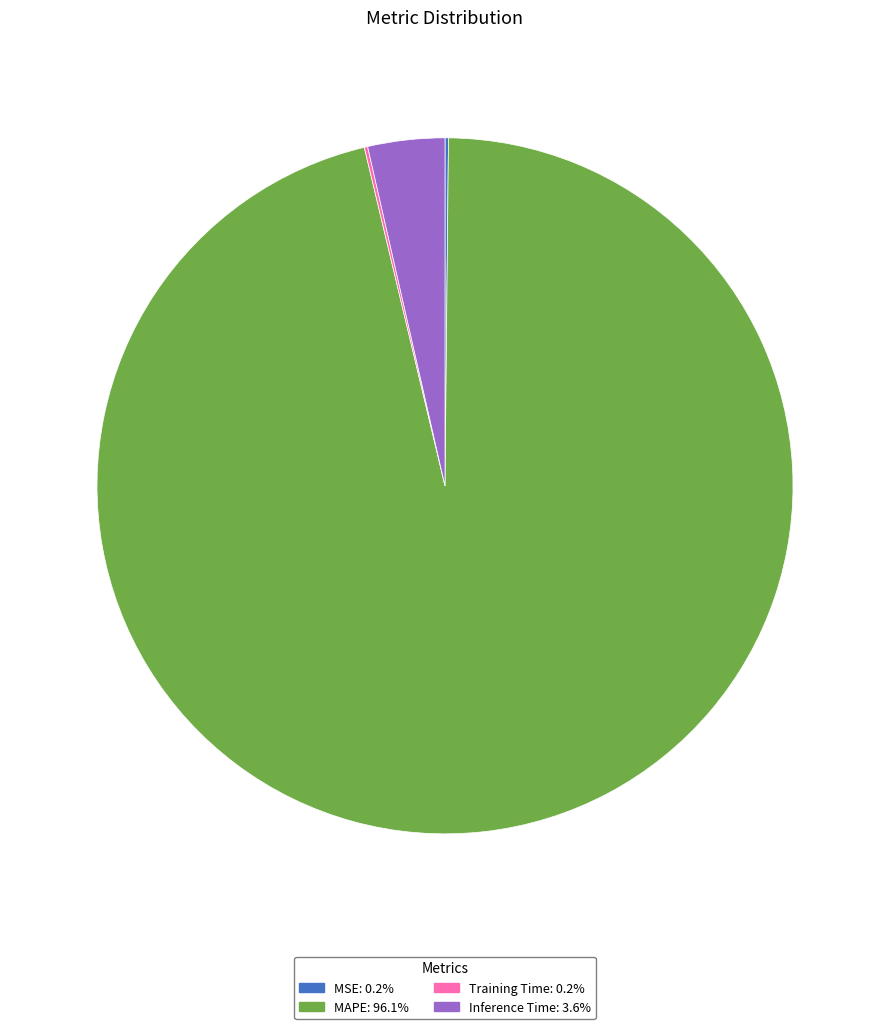

Is there a majority slice in this chart?

Yes